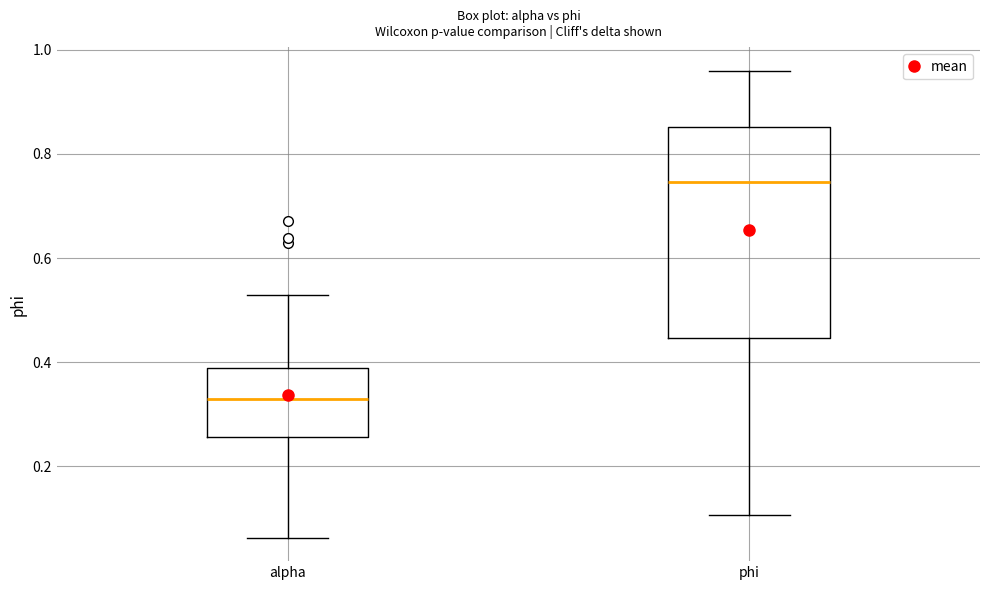

Which box has the lowest median line?

alpha